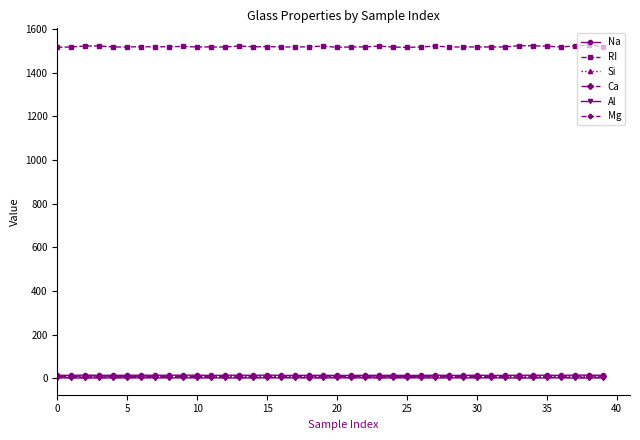

How many lines are shown in the chart?

6